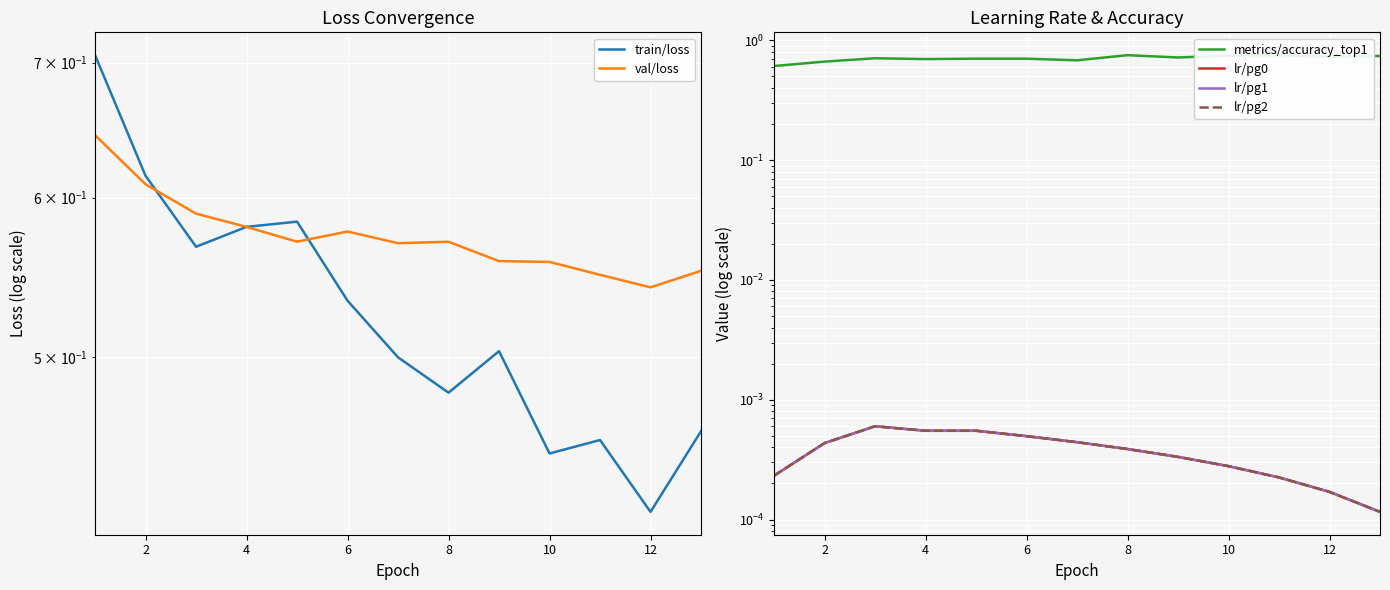

In lr/pg1, how many points are higher than both neighbors (excluding endpoints)?

1